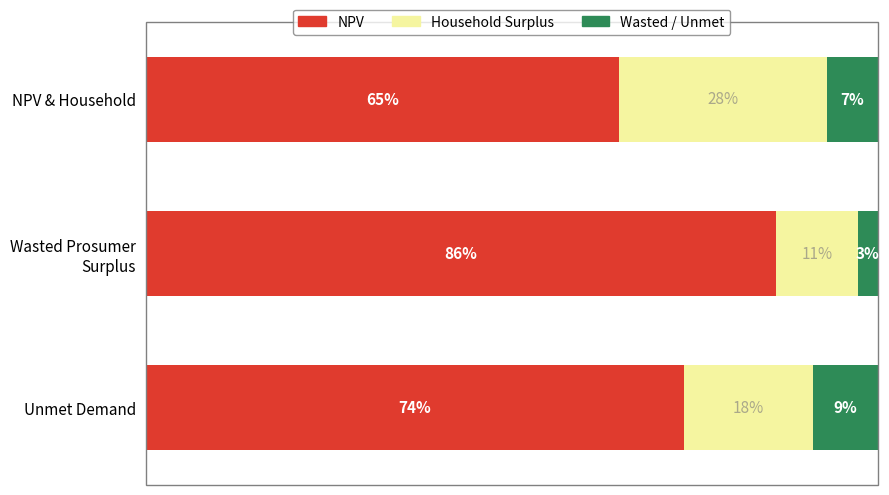

What are all the series names shown in the legend?

NPV, Household Surplus, Wasted / Unmet